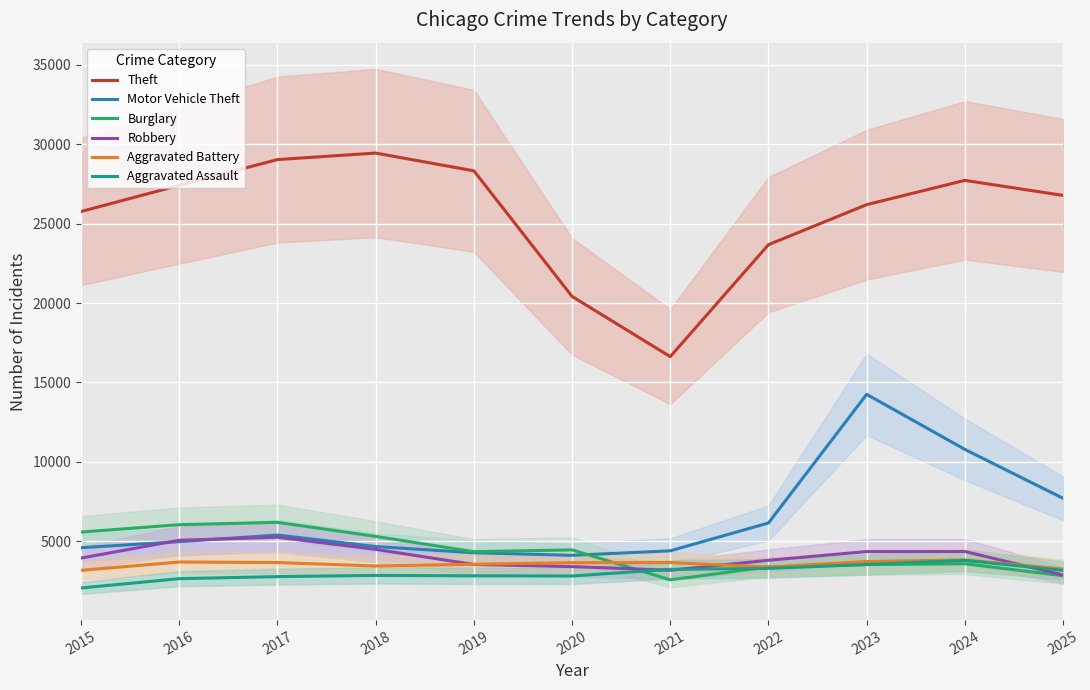

At which label is Aggravated Assault closest to 2920?

2018